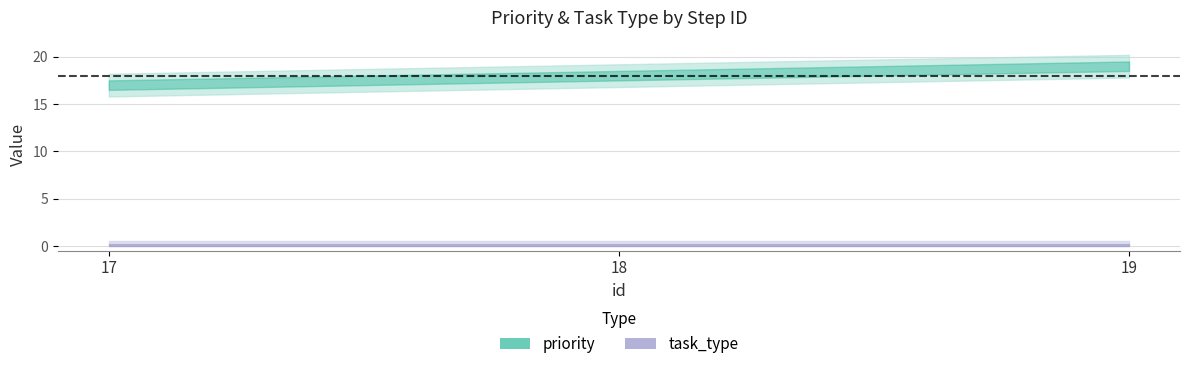

What is the value of the priority point at the 2nd from the left?

18